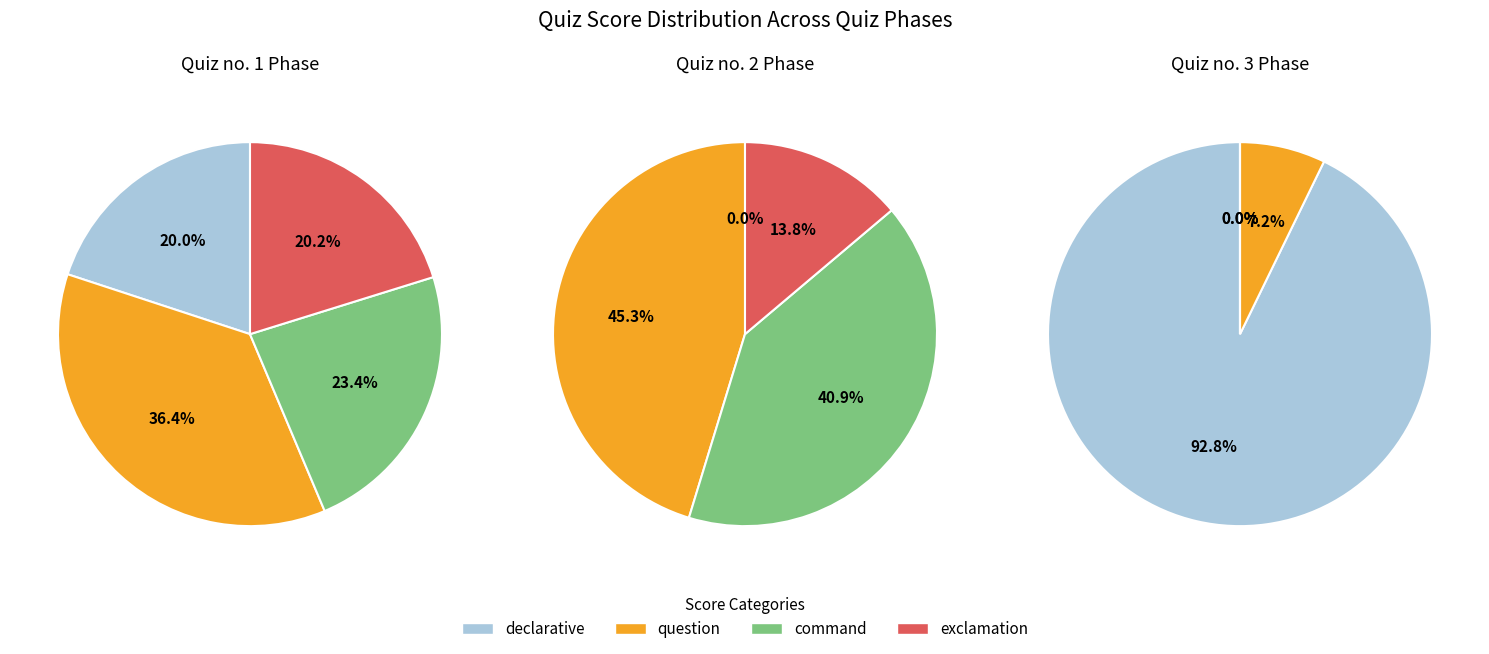

Count the number of slices in the pie.

12